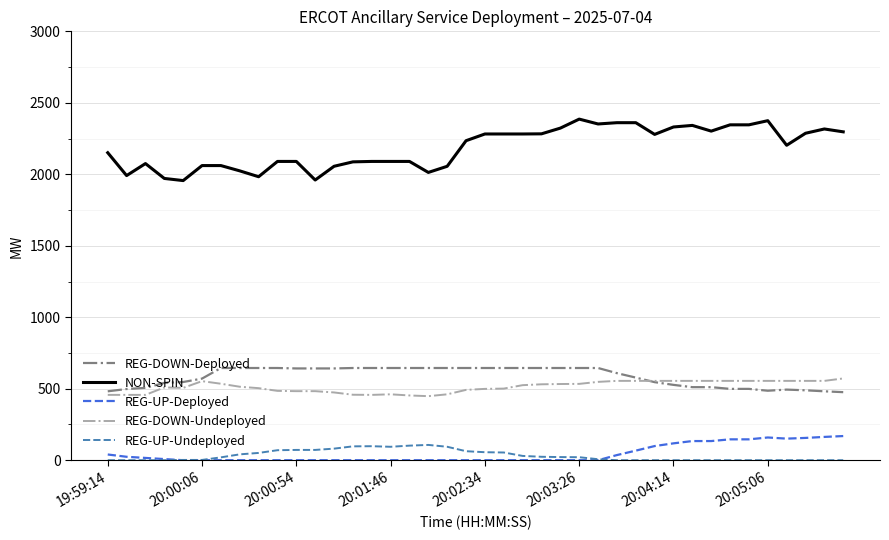

Which series has the widest spread of values?

NON-SPIN